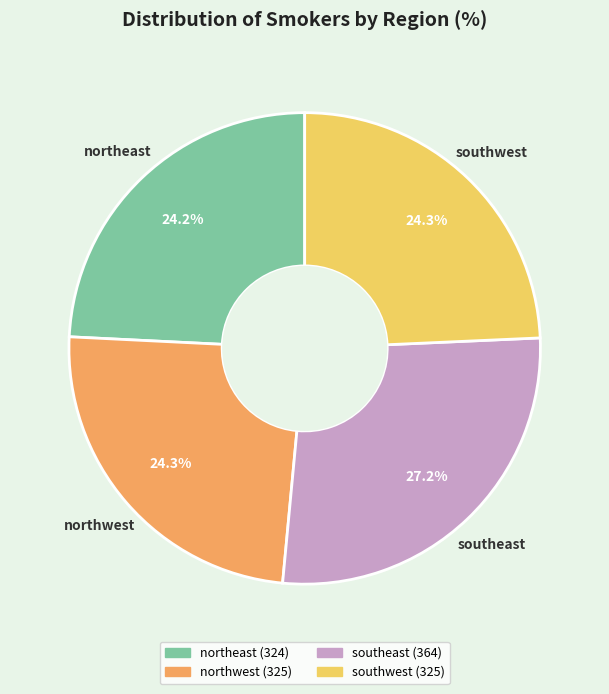

What is the largest slice in the pie chart?

southeast